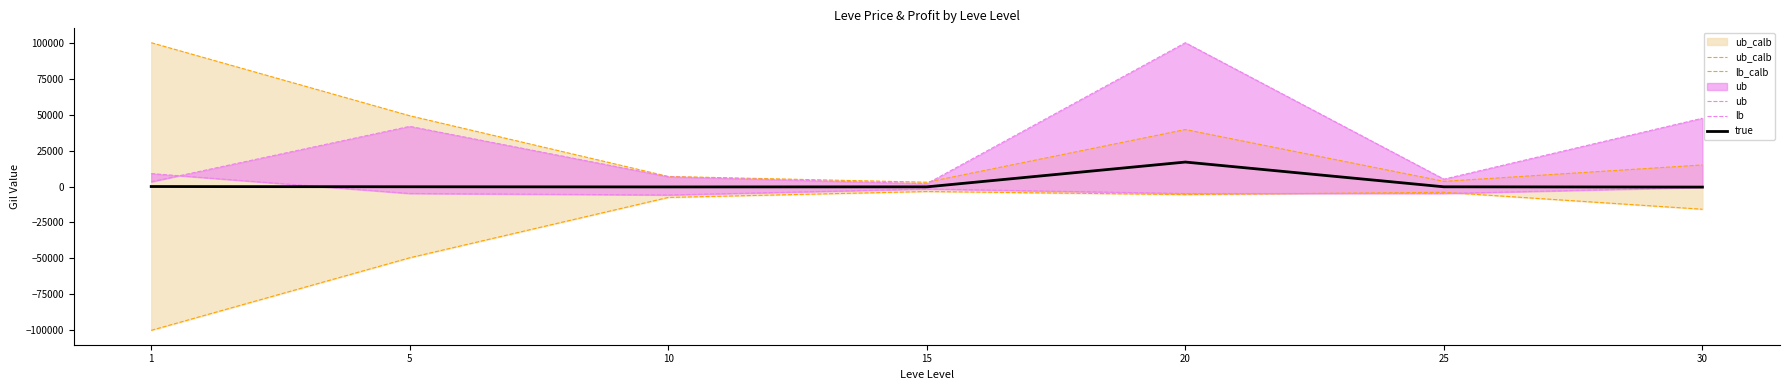

Which series changed the most between 5 and 25?

ub_calb